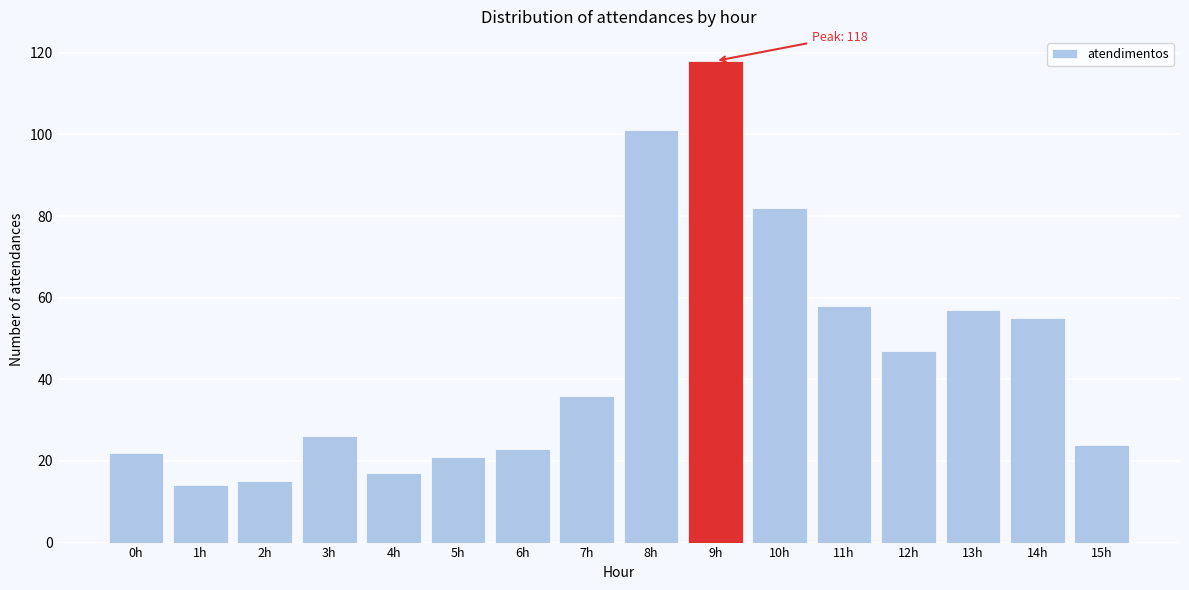

Reading left to right, transcribe all the data shown in this chart.

22	14	15	26	17	21	23	36	101	118	82	58	47	57	55	24